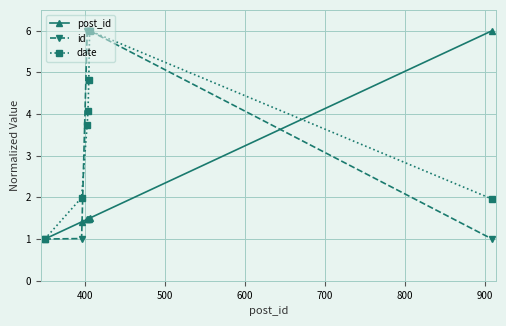

True or false: date has more than 1 points higher than both neighbors.

False